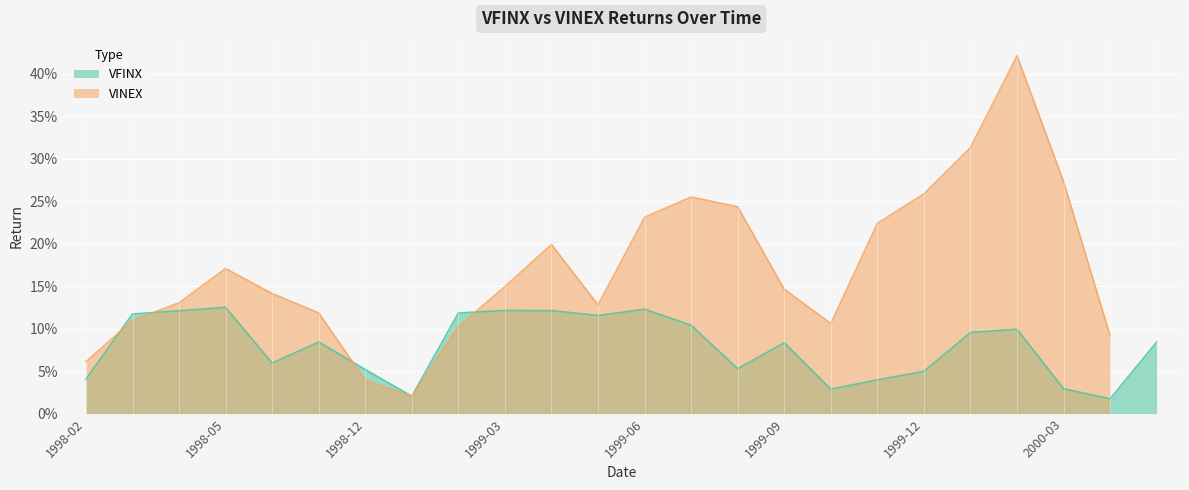

What position from the left is 2000-03?

22